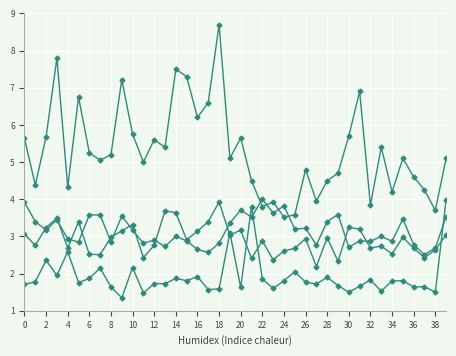

Is it true that flavanoids equals 4.9 at 28?

False